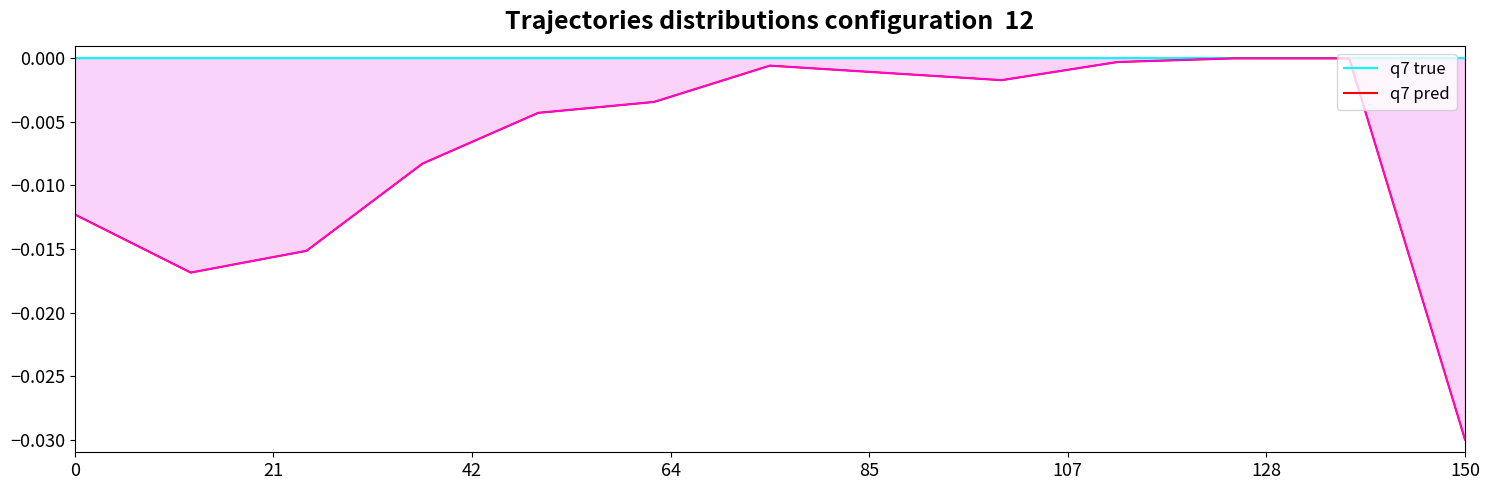

True or false: q7 pred and q7 true intersect in this chart.

False